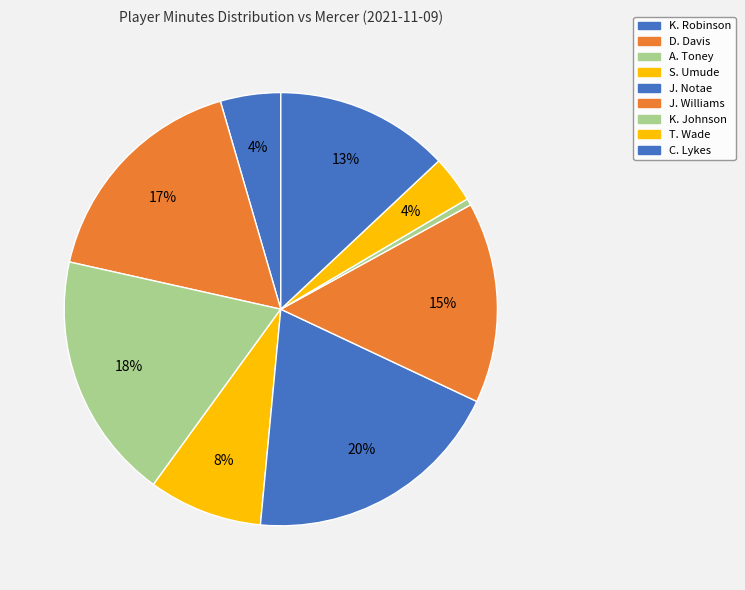

Which has a higher value, K. Robinson or J. Notae?

J. Notae